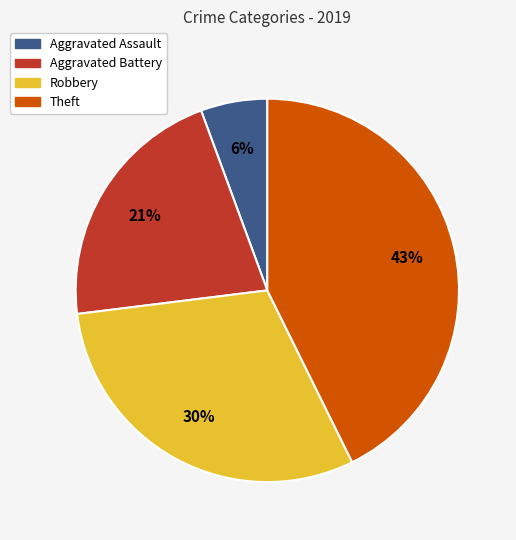

Is the sum of Aggravated Battery and Robbery greater than half?

Yes